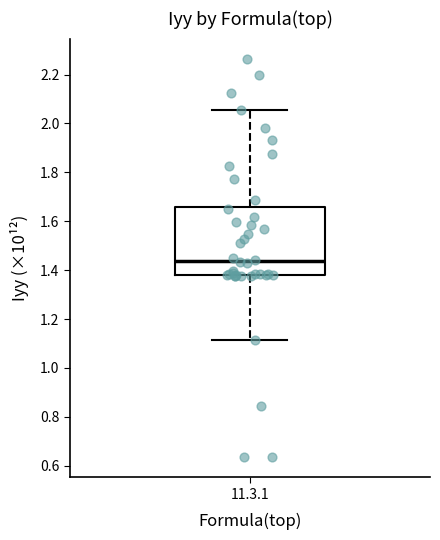

Where is the upper edge of the box for 11.3.1 on the y-axis? The values are not printed on the chart, so give them approximately, as read against the axis.

1.66